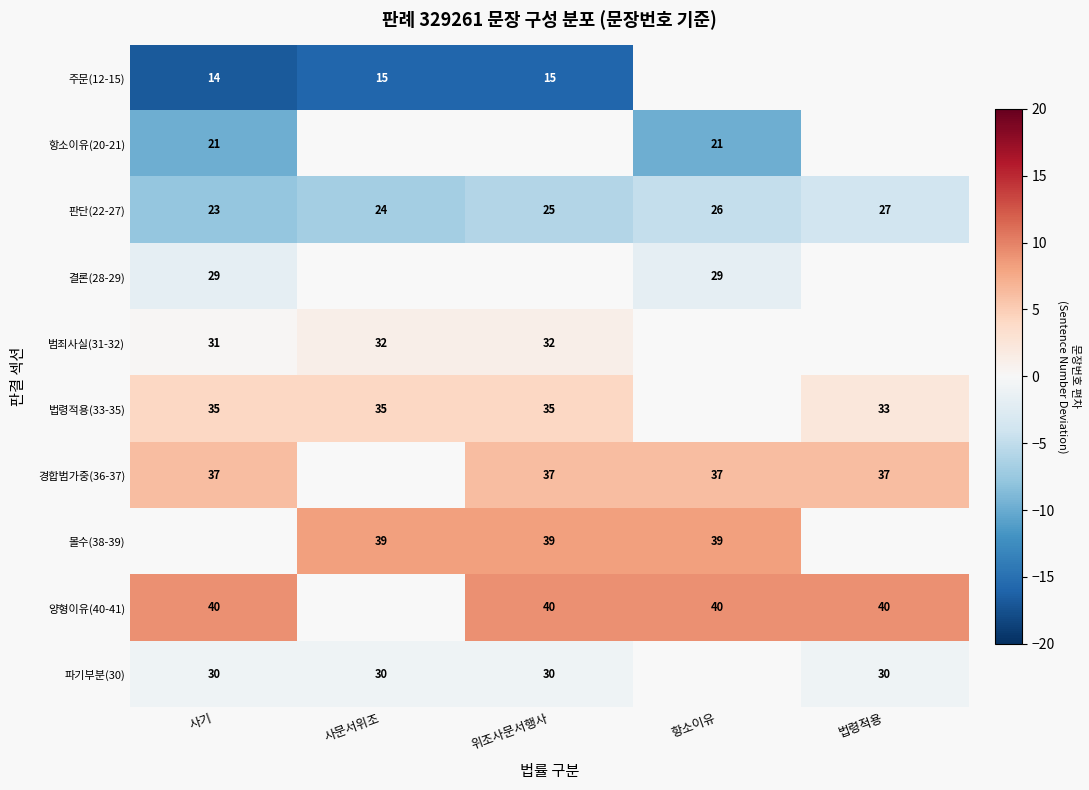

The 파기부분(30) series shows -0.5 at 법령적용. True or false?

False